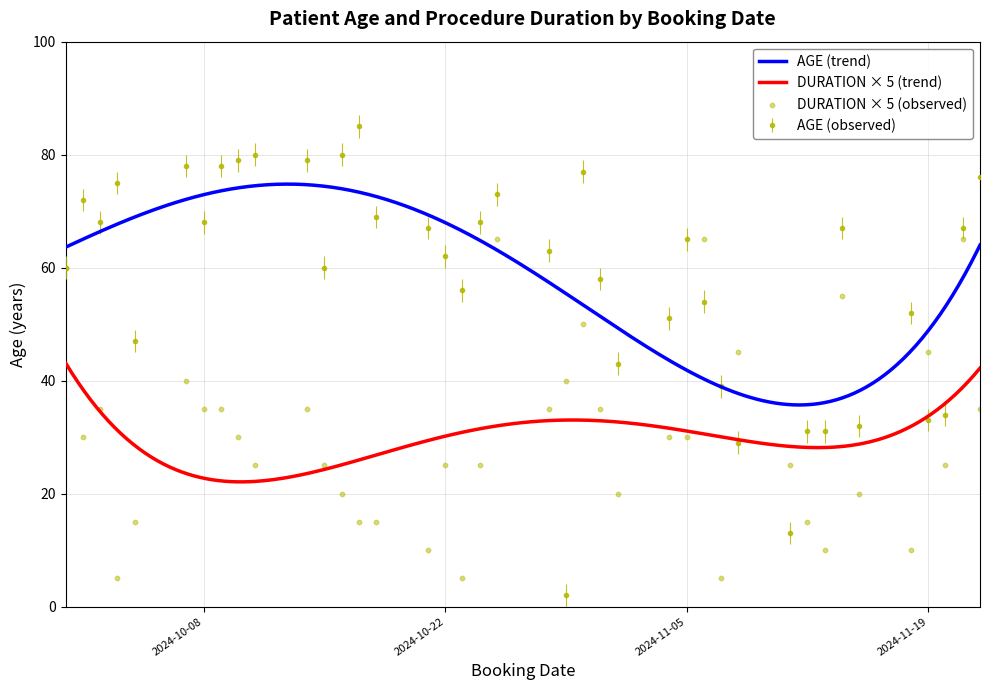

What is the total value across all series at 2024-11-18?

62